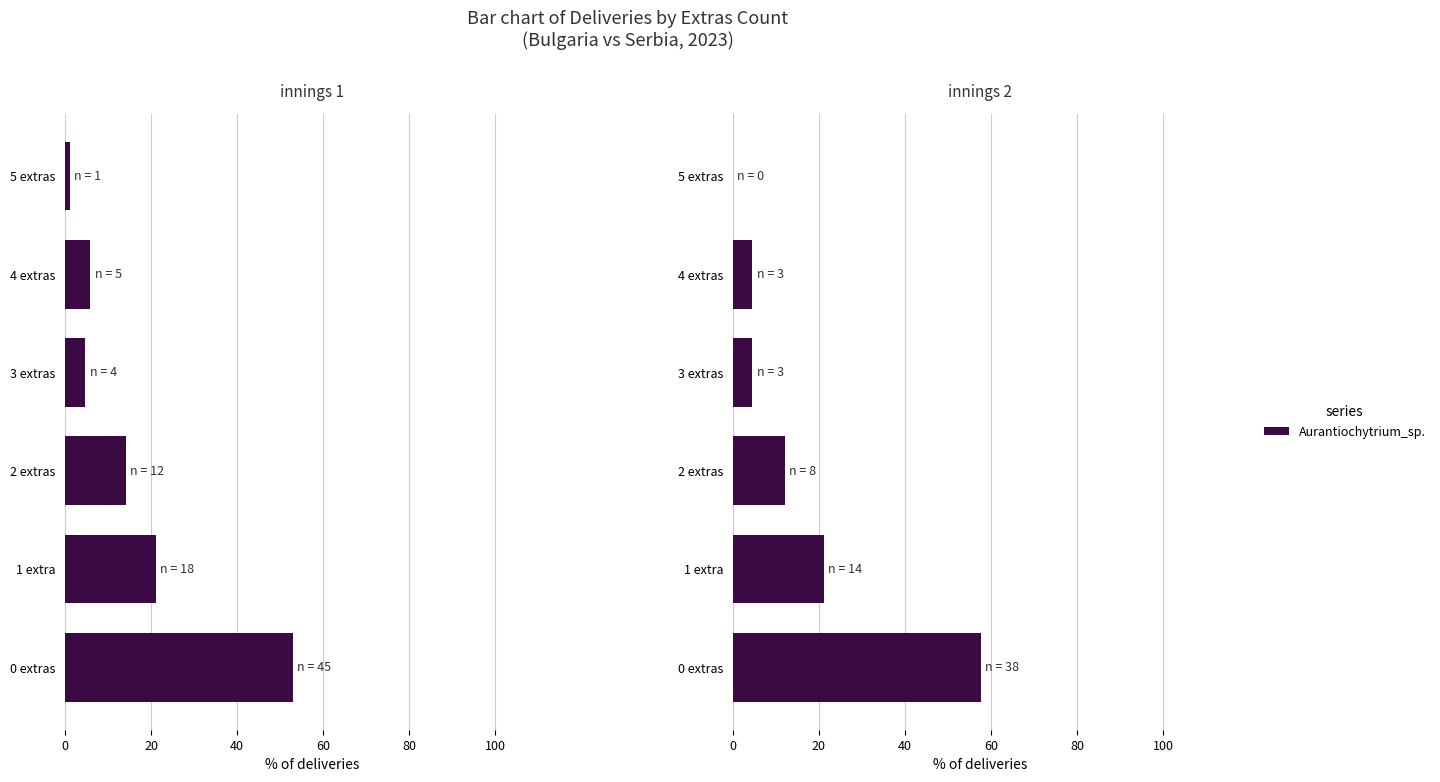

What is the value of the 1st bar from the left?

57.6